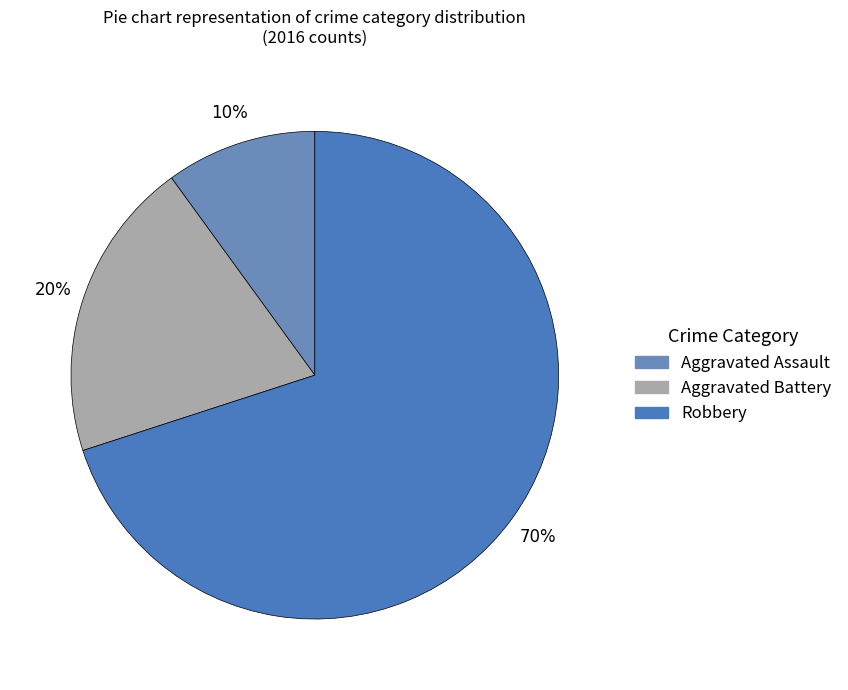

Which category has the biggest portion of the pie?

Robbery